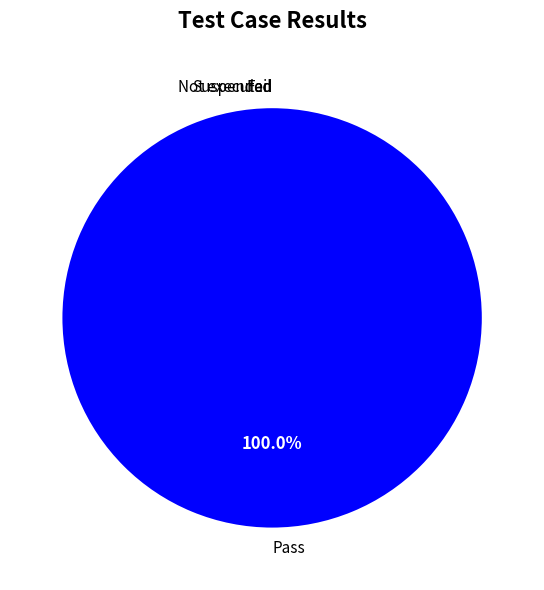

Which slice is the smallest?

Fail